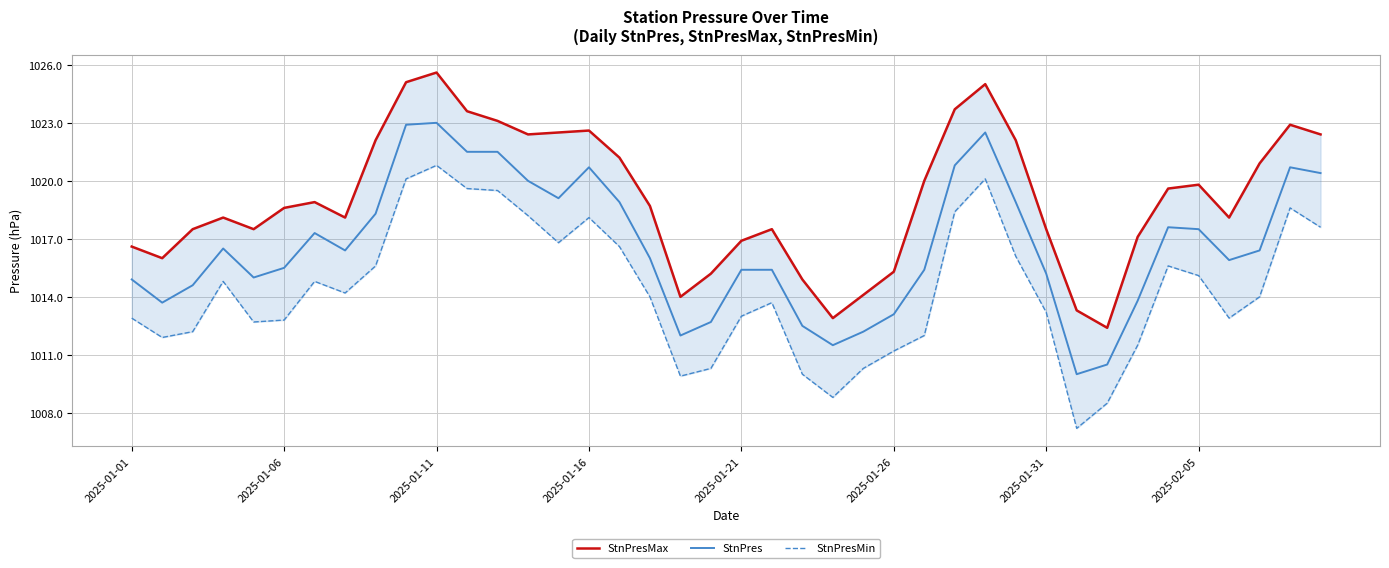

What is the sum of all StnPresMax values?

40763.8